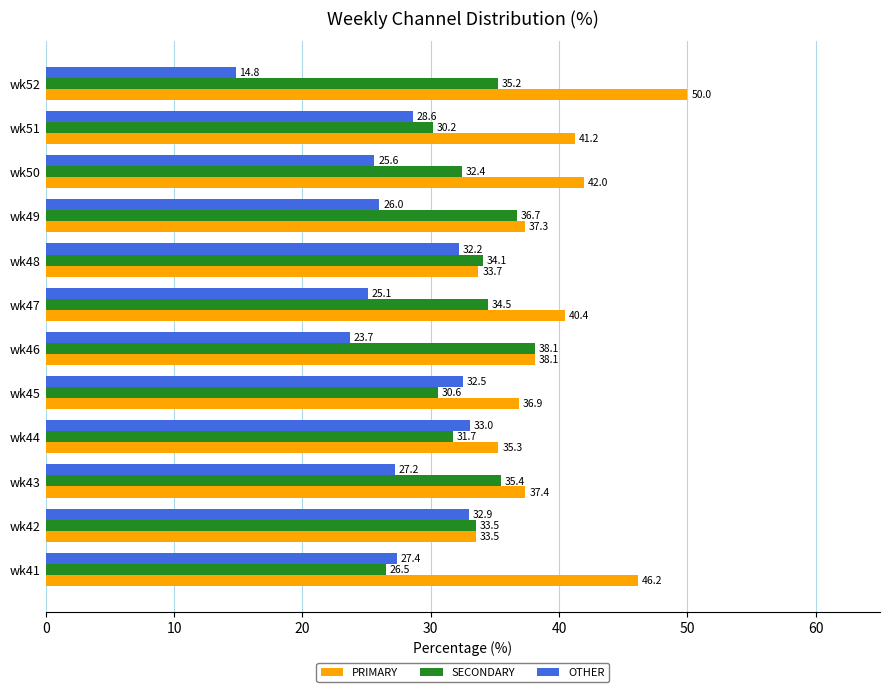

Which series has the largest range (max minus min)?

OTHER